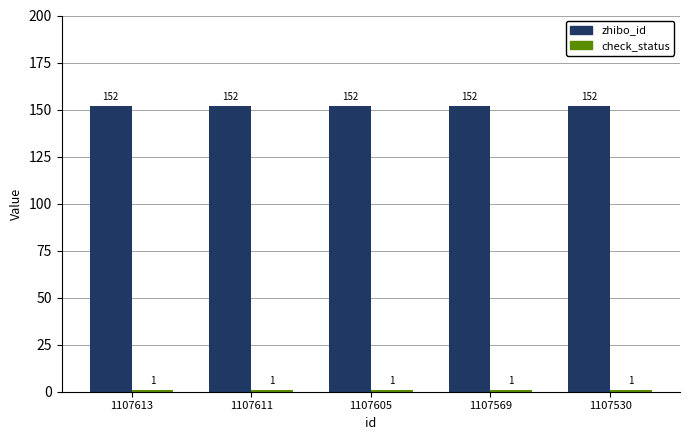

The zhibo_id series shows 86 at 1107605. True or false?

False